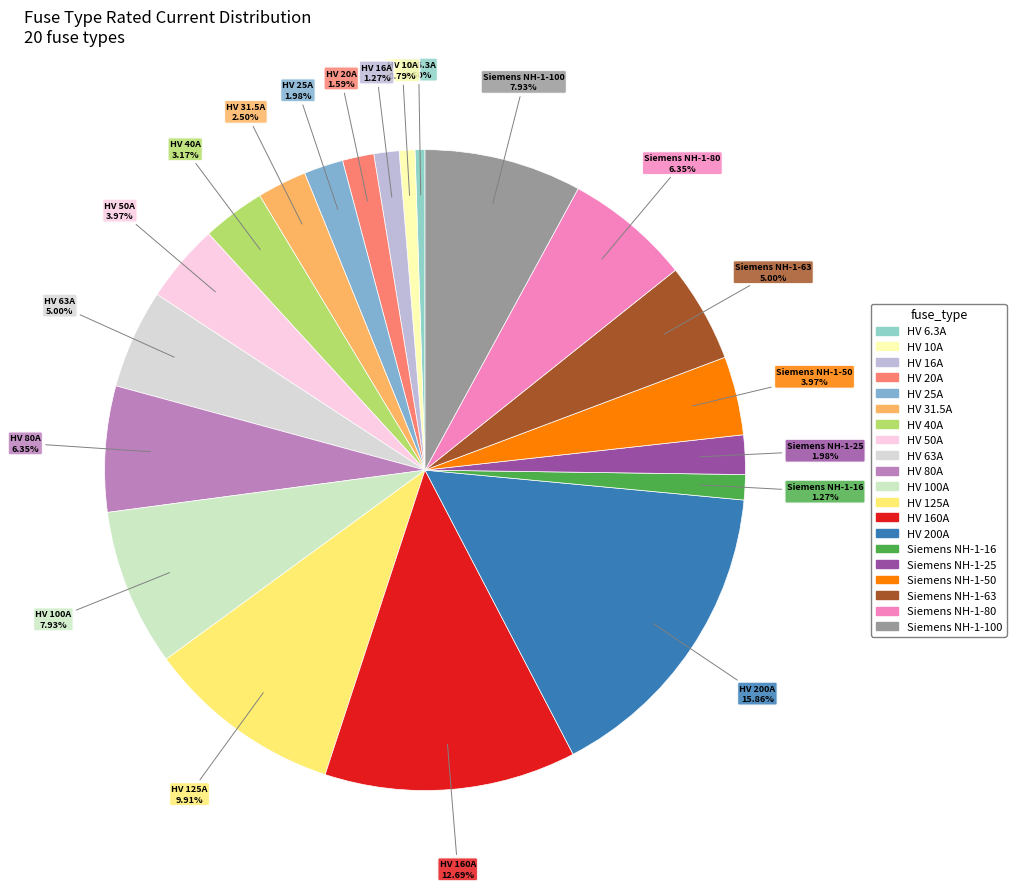

To the nearest percent, what is the difference between the largest and smallest slice percentages?

15%